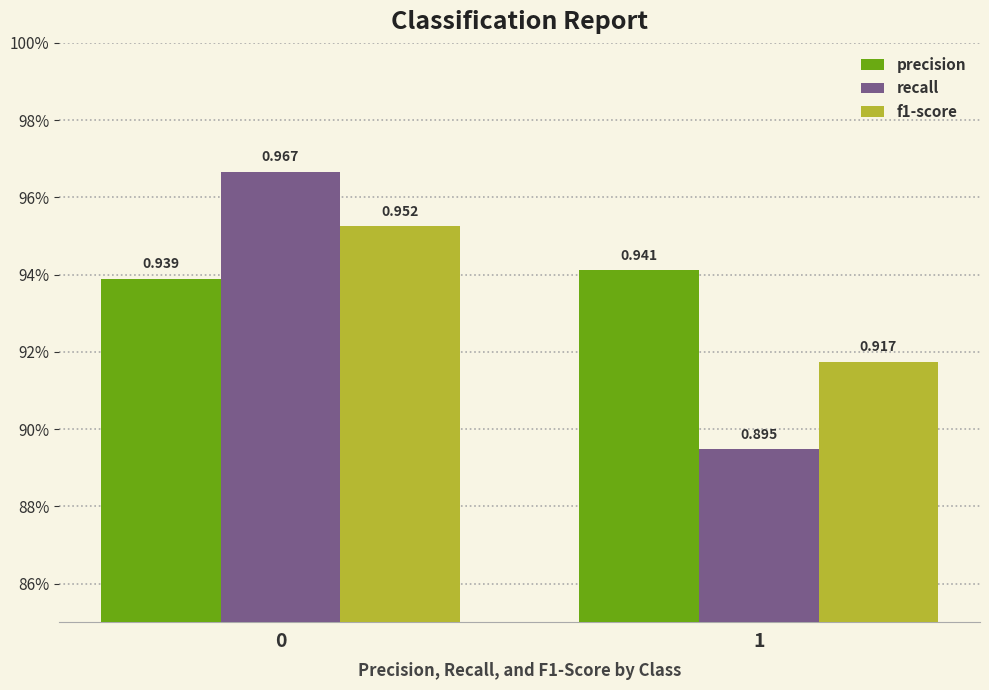

What are all the series names shown in the legend?

precision, recall, f1-score